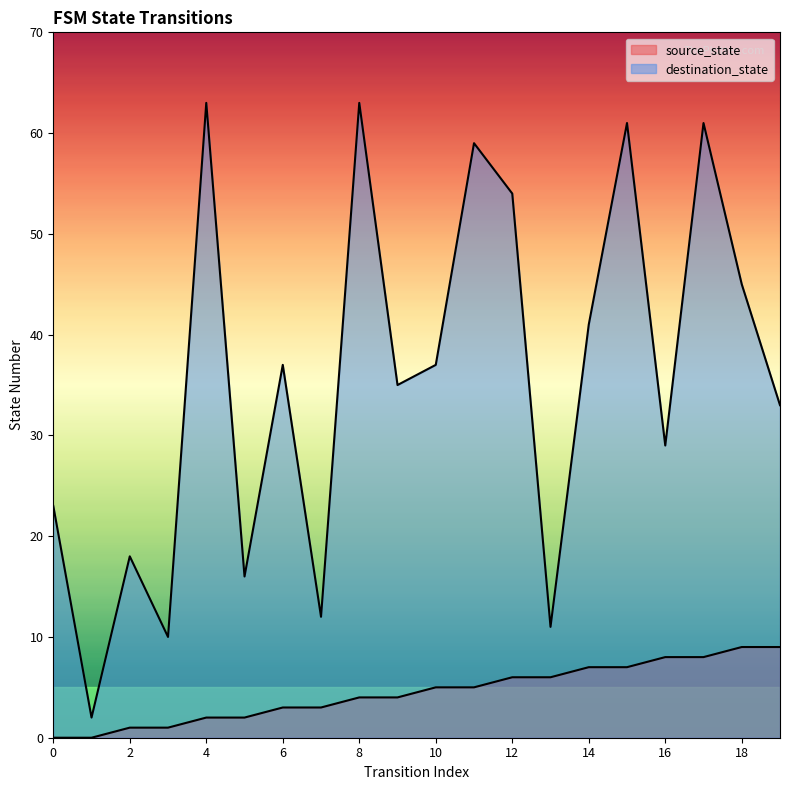

At how many categories does at least one series exceed 51?

6